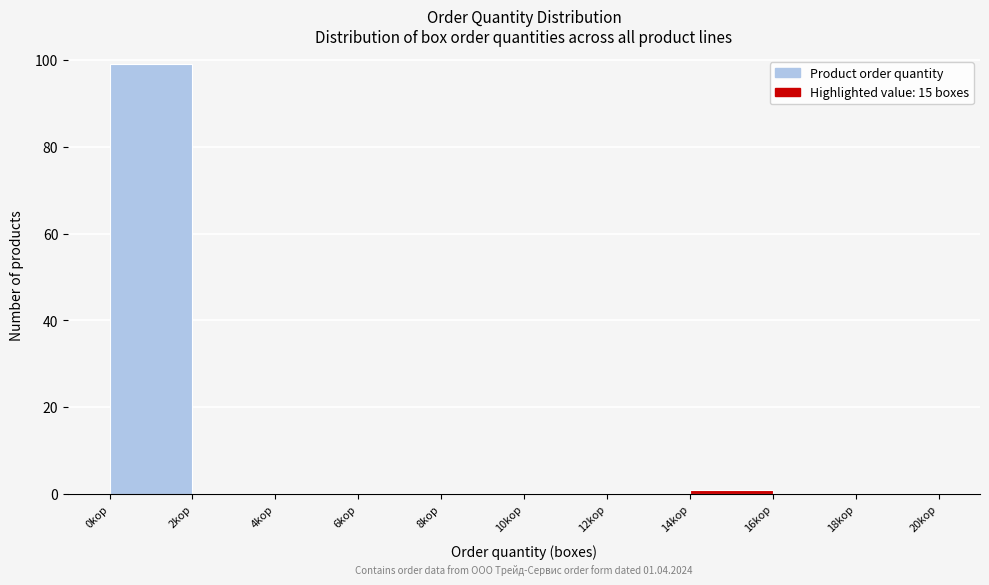

Which range on the x-axis has the tallest bar?

0 to 2